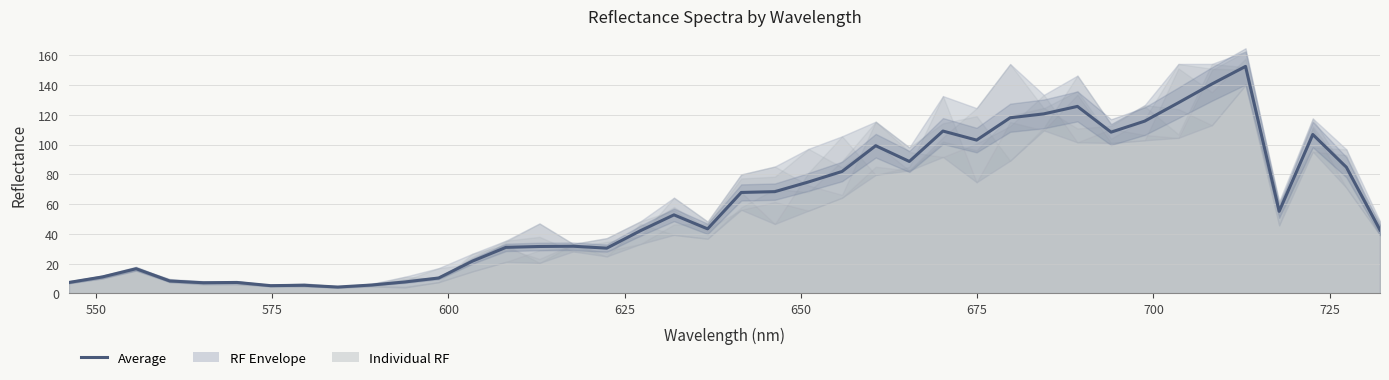

Does the chart have visible grid lines?

Yes